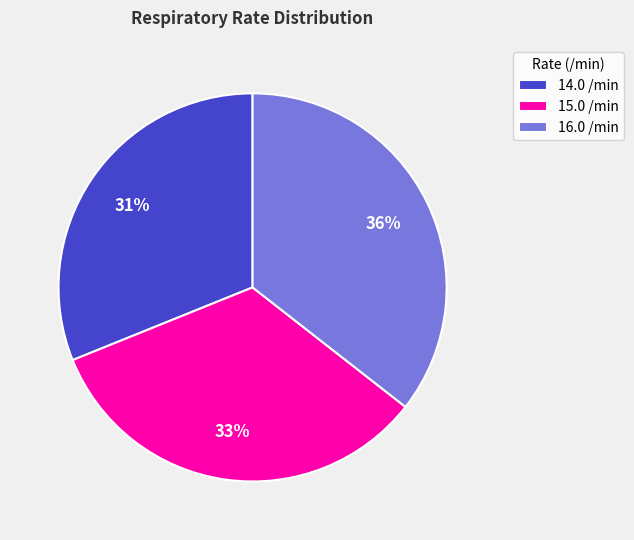

Combined, do 14.0 /min and 16.0 /min account for over 50%?

Yes